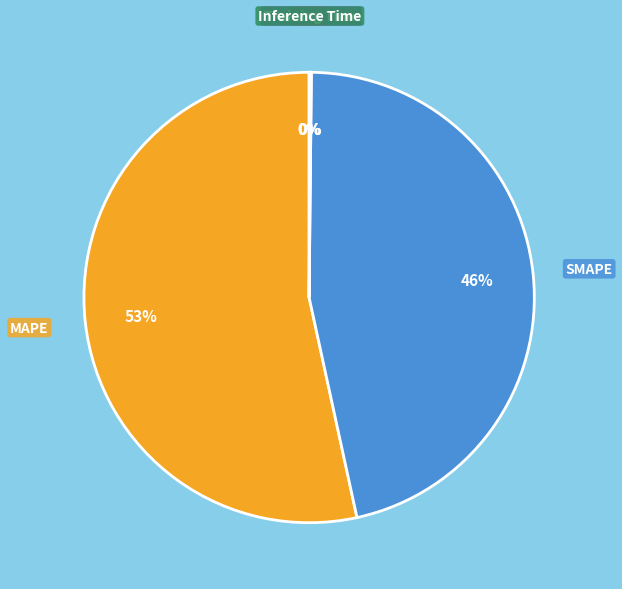

Do MAPE and SMAPE together represent more than half of the pie?

Yes